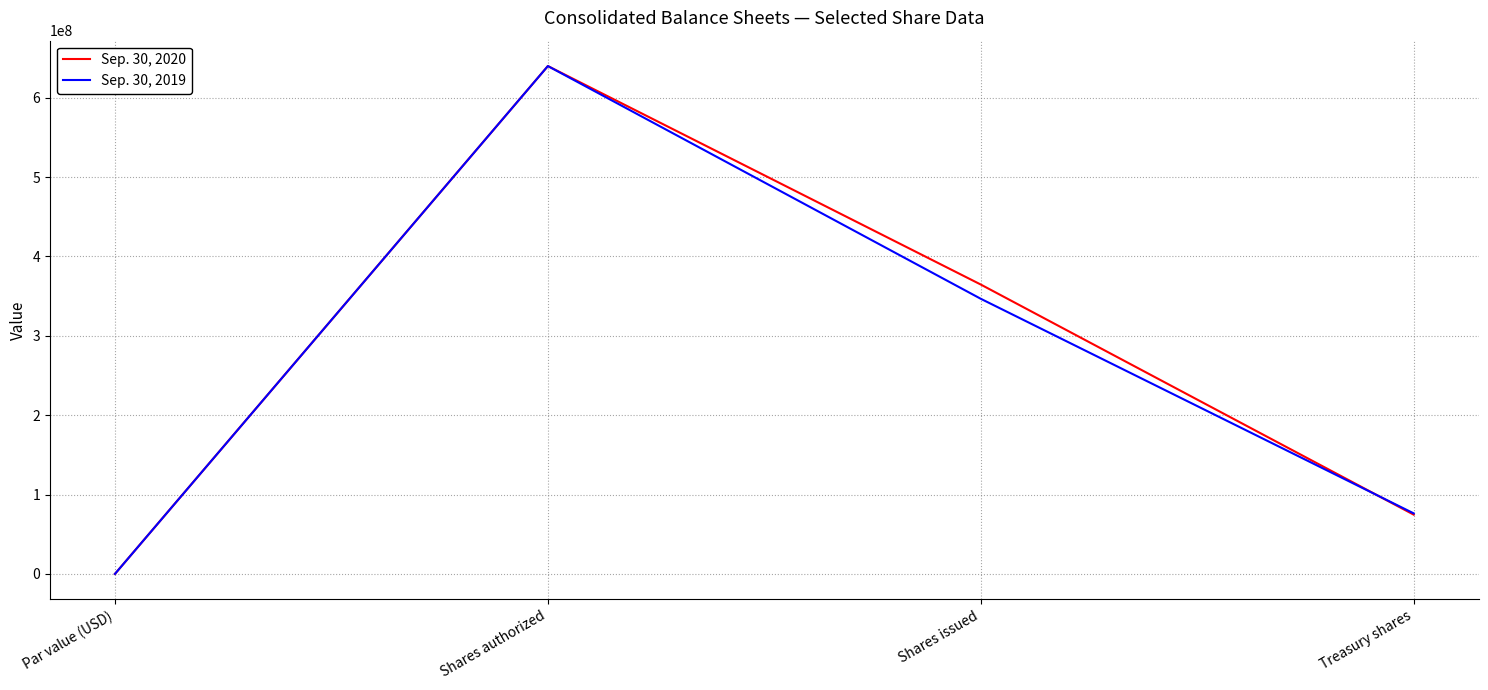

True or false: Sep. 30, 2019 has more than 0 interior local peaks.

True